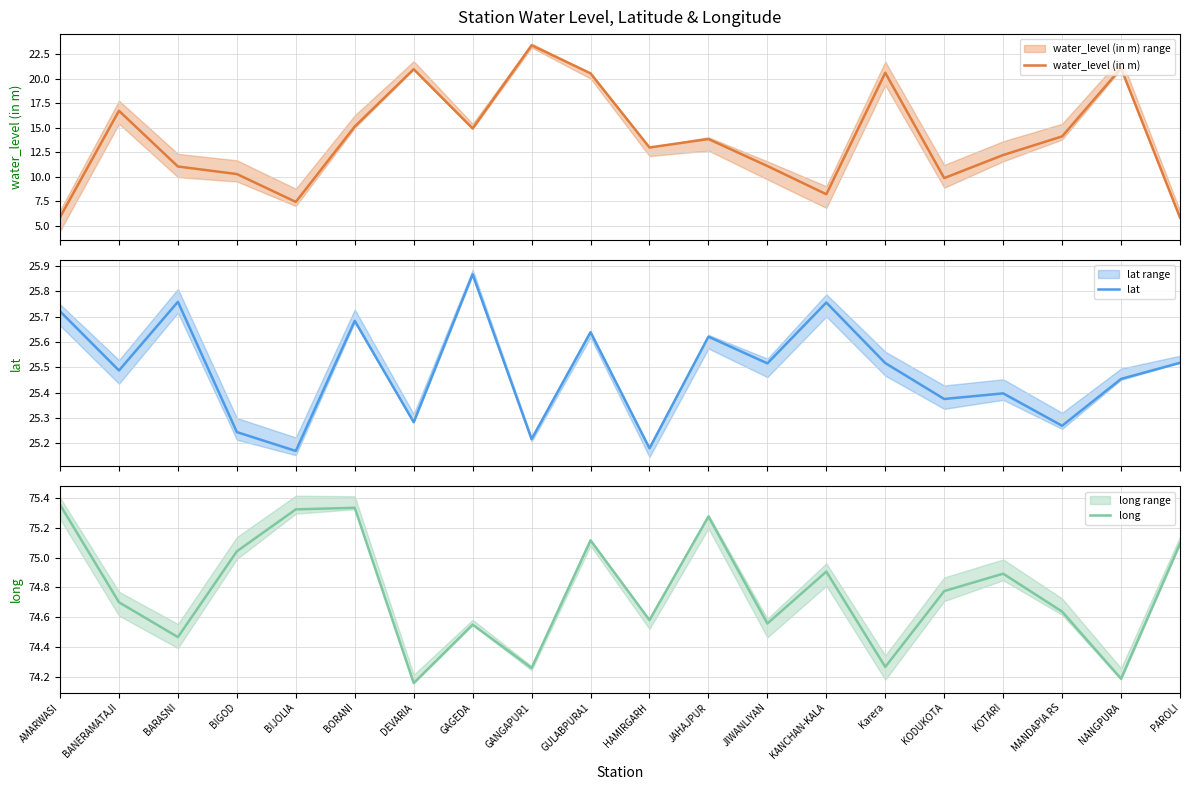

True or false: long and lat cross at least once.

False